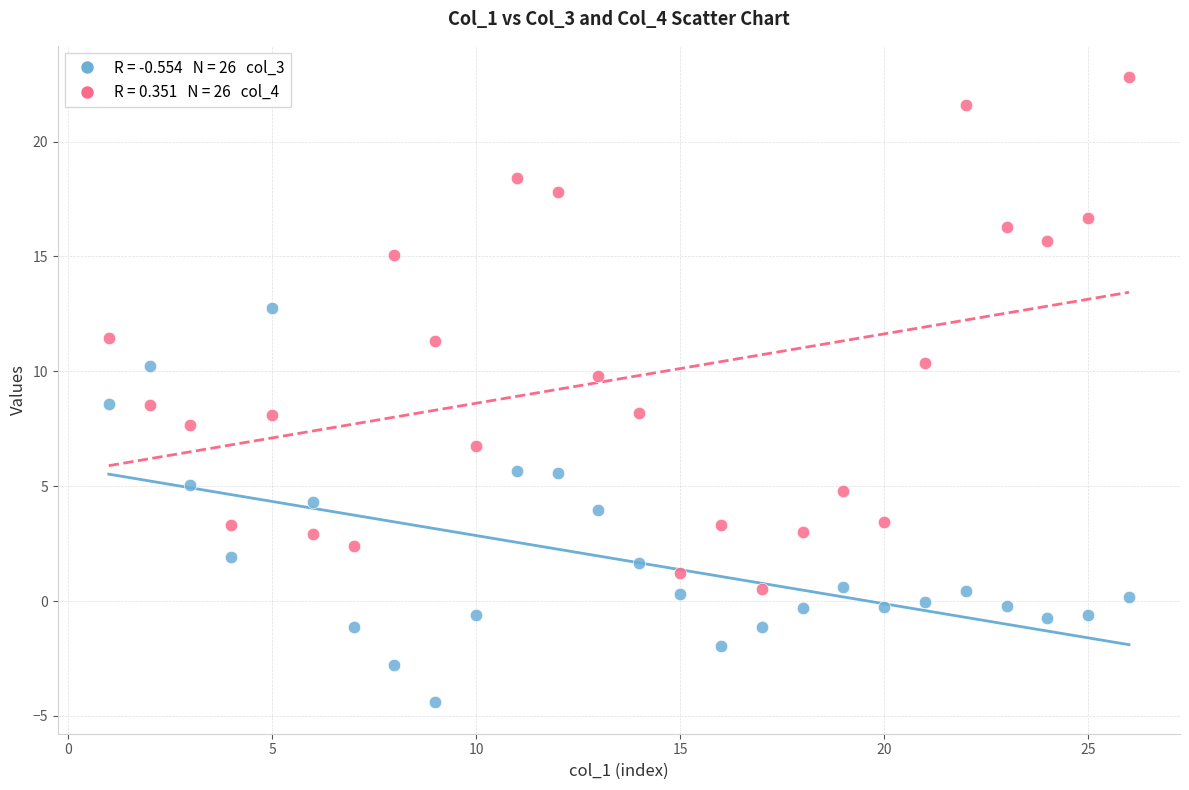

Across all data points, what is the range of X values (max minus min)?

25.0